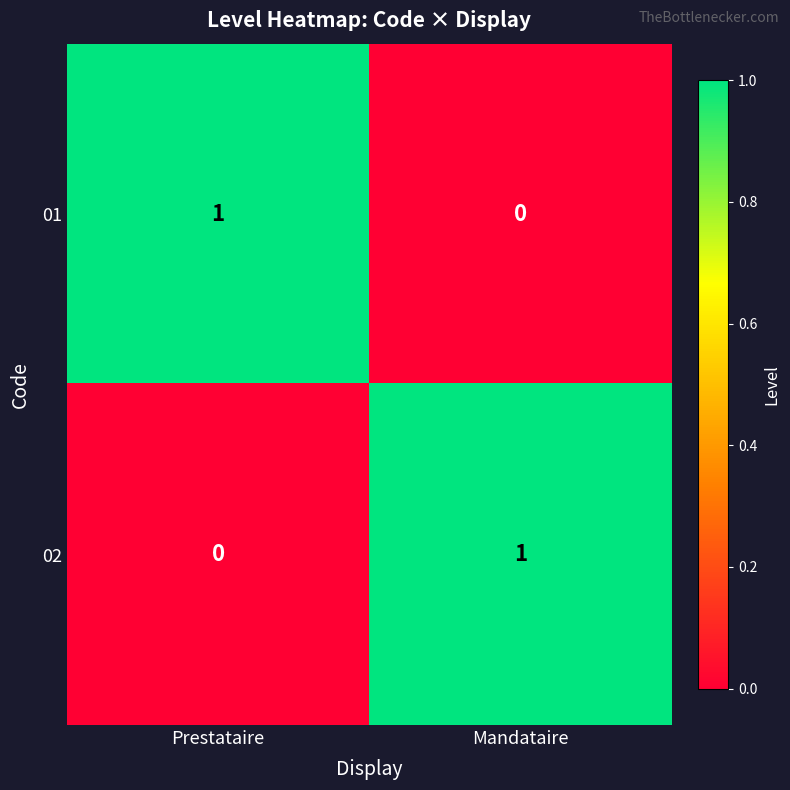

Which category has the highest value in the 01 series?

Prestataire